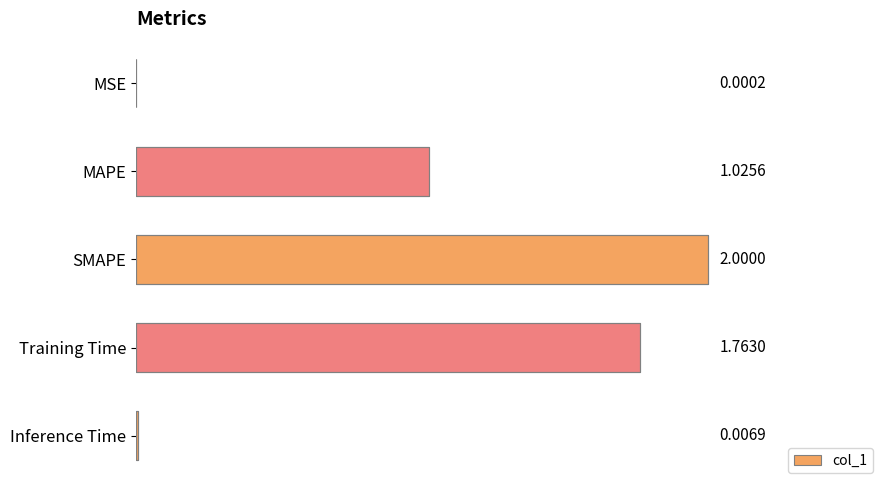

How many data points are above 1?

3